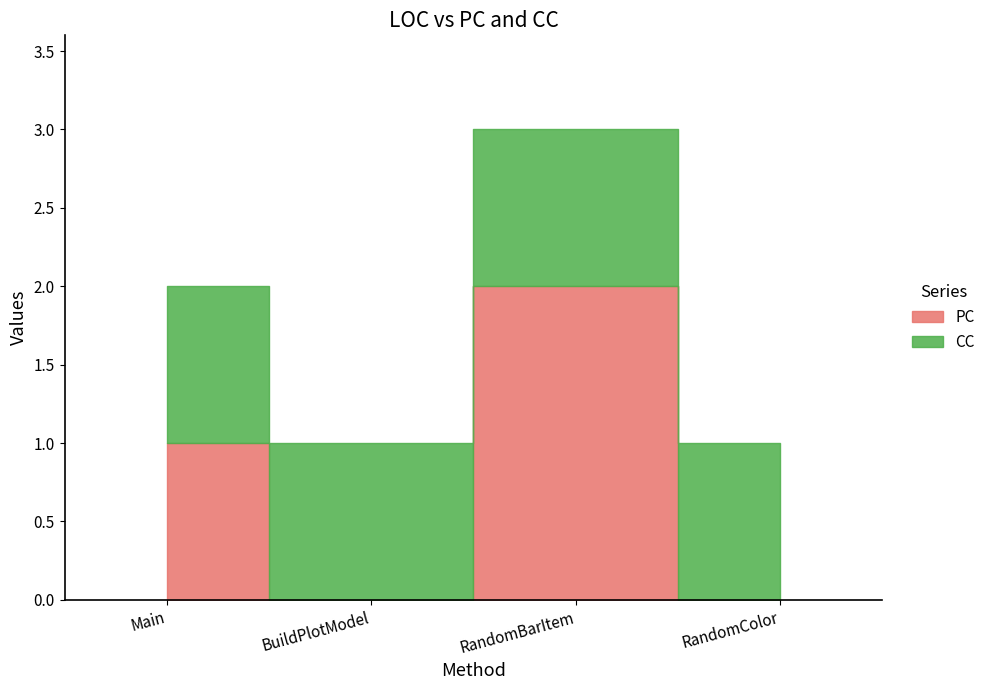

Which series has the largest total across all categories?

CC